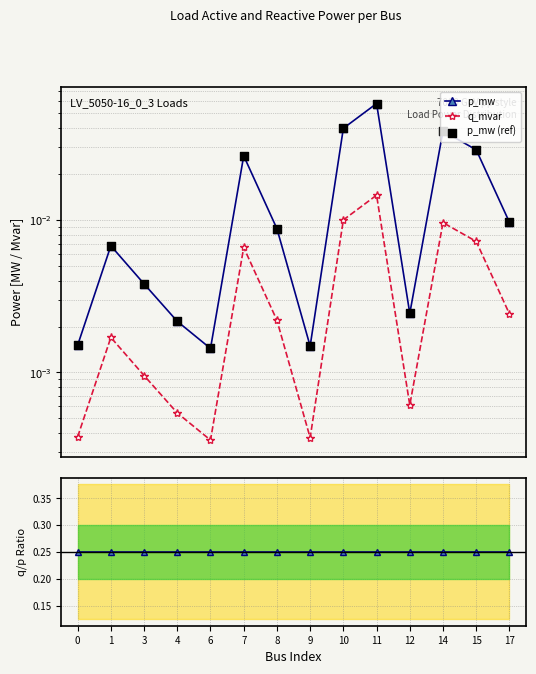

What is the total value across all series at 9?

0.3